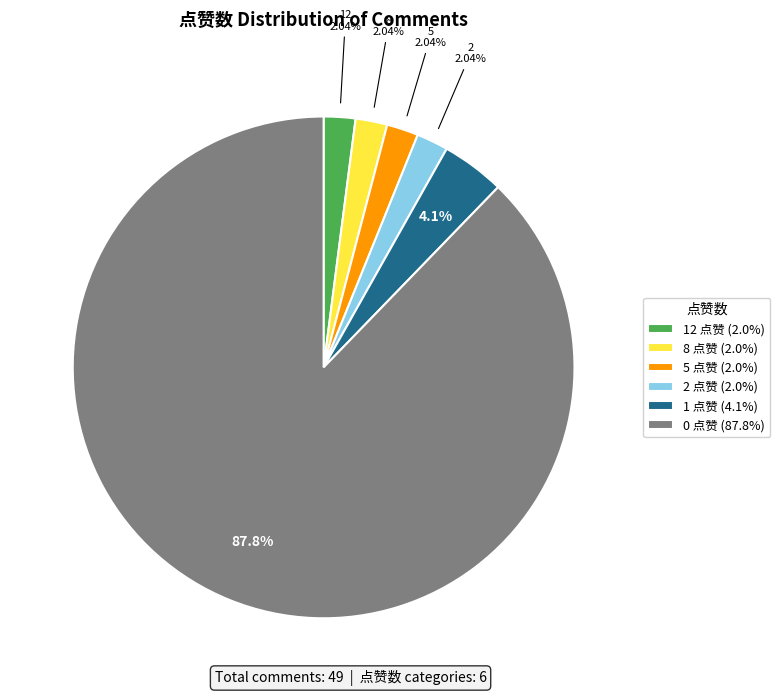

What is the ratio of the value at 5 点赞 (2.0%) to the value at 1 点赞 (4.1%)?

0.5